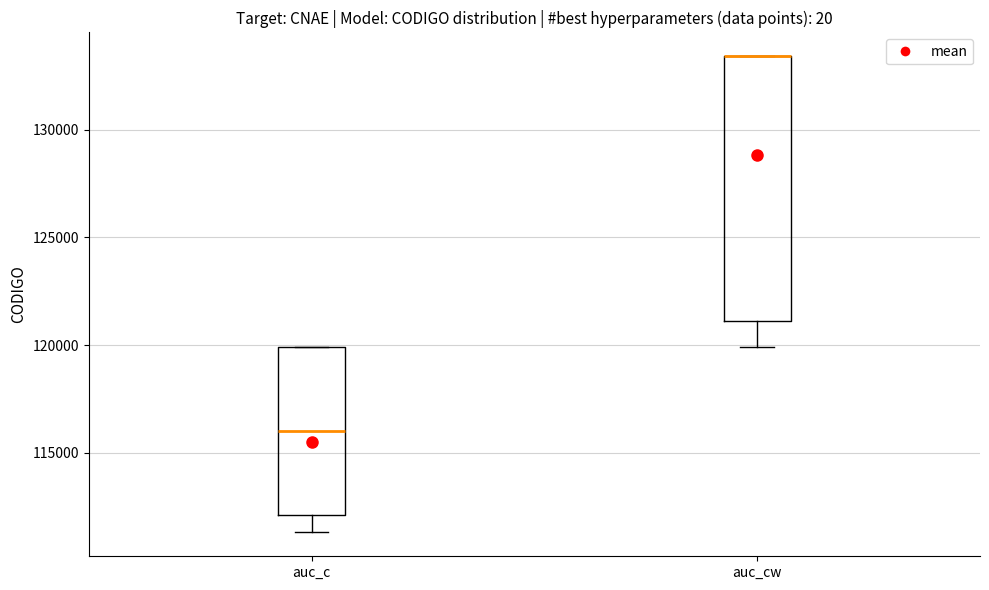

Comparing the boxes themselves (not the whiskers), which one is the tallest?

auc_cw